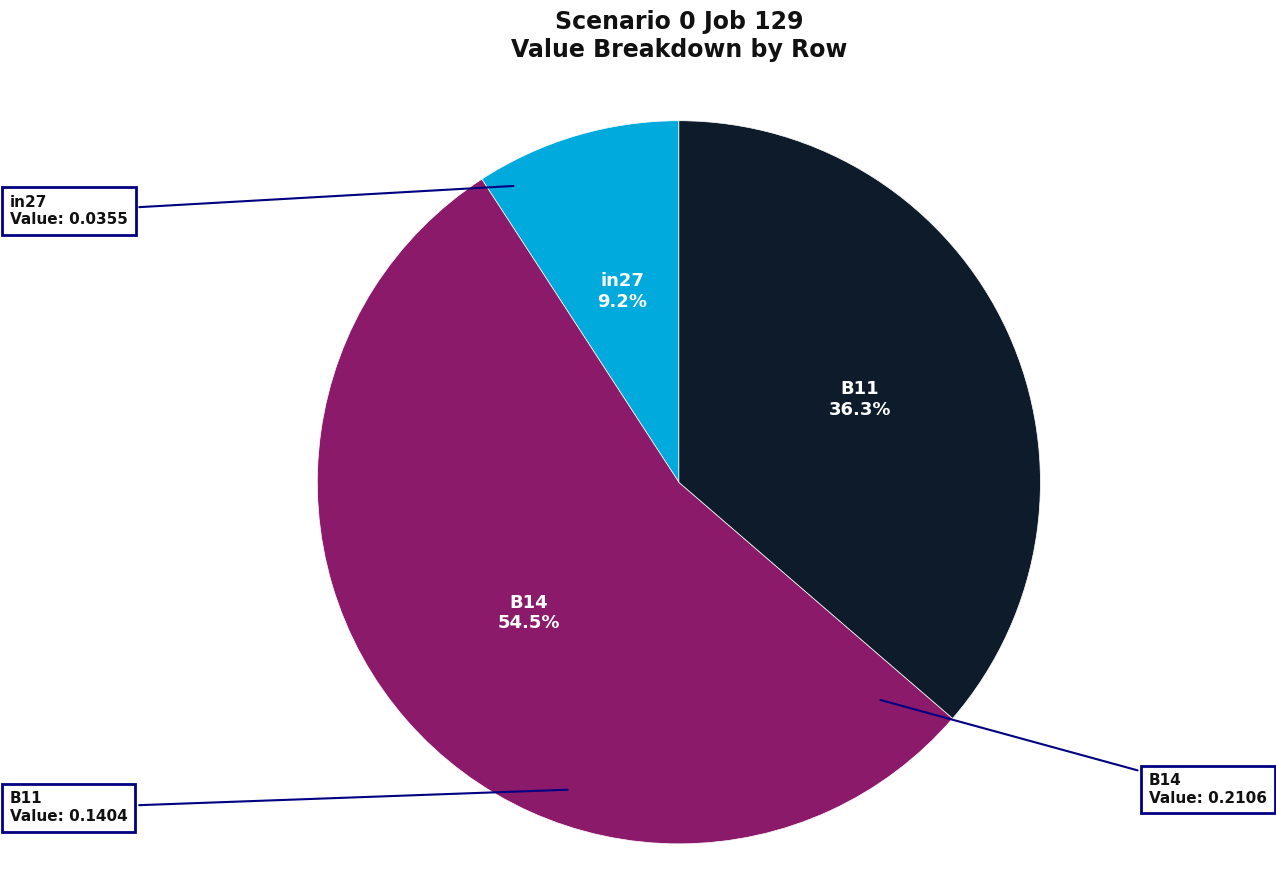

Is there a majority slice in this chart?

Yes